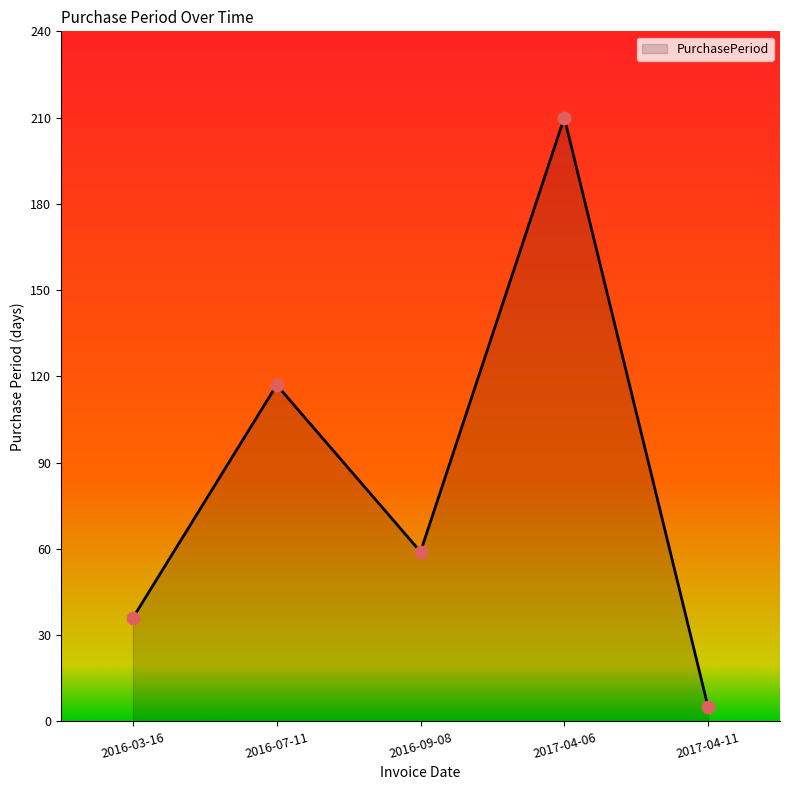

Between 2017-04-11 and 2016-03-16, which is larger?

2016-03-16